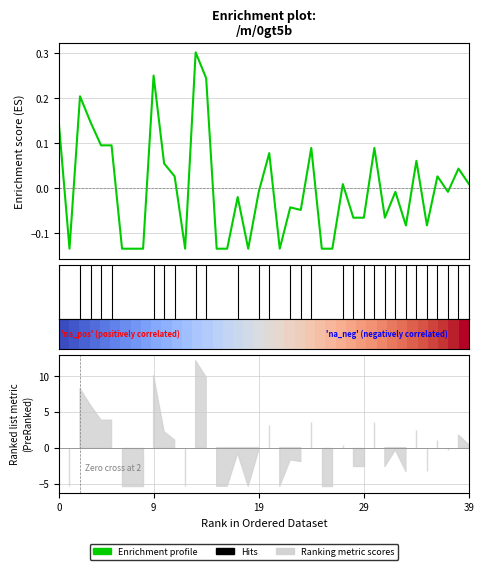

At how many categories does at least one series exceed 0?

40